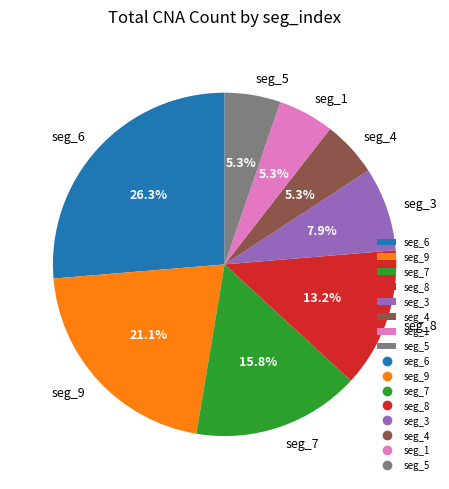

Between seg_8 and seg_9, which is larger?

seg_9